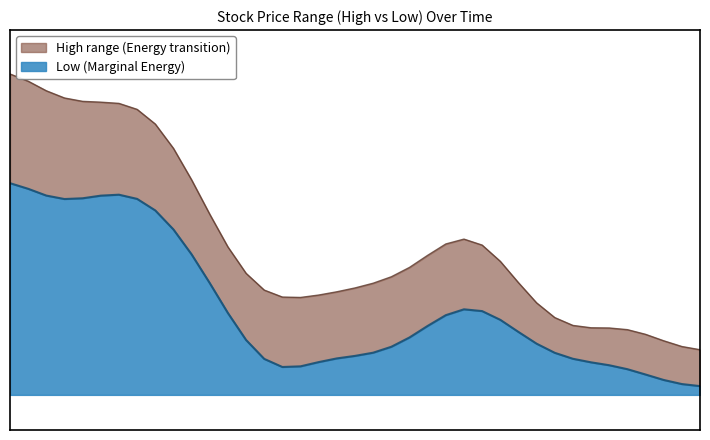

Which series has the largest total across all categories?

High